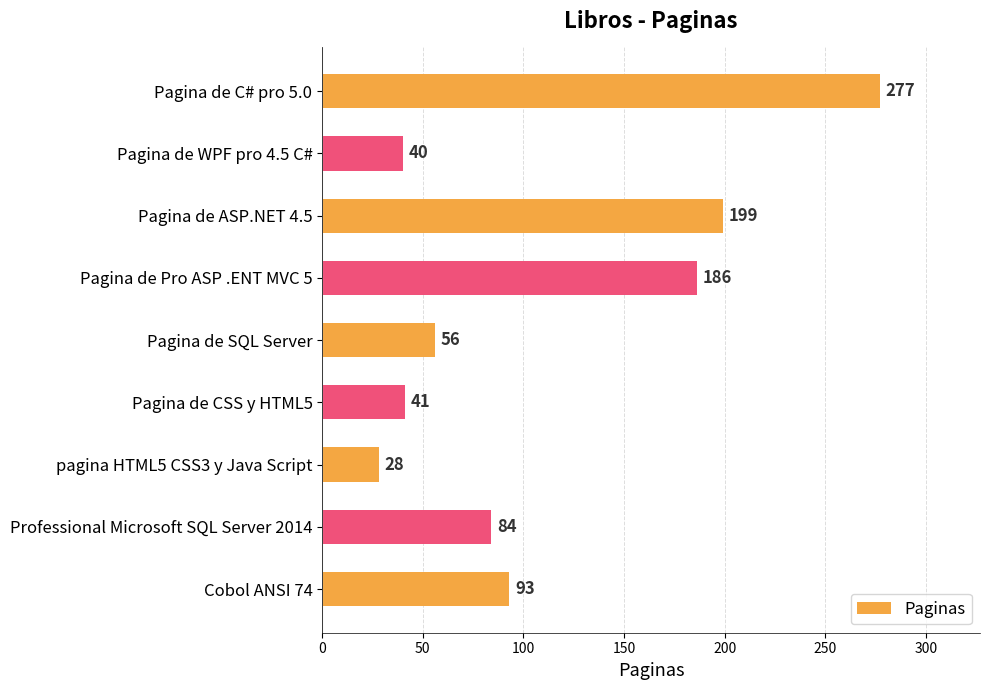

Between pagina HTML5 CSS3 y Java Script and Professional Microsoft SQL Server 2014, which is larger?

Professional Microsoft SQL Server 2014